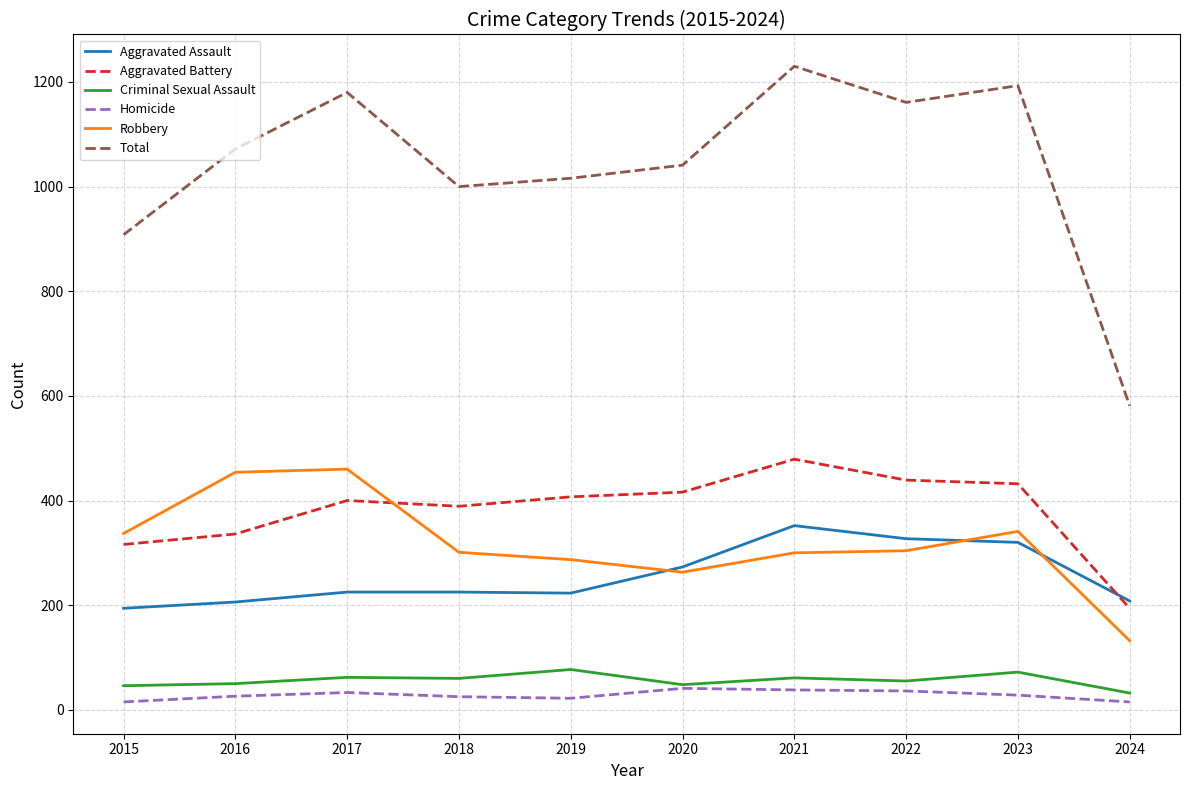

What is the total value across all series at 2015?

1816